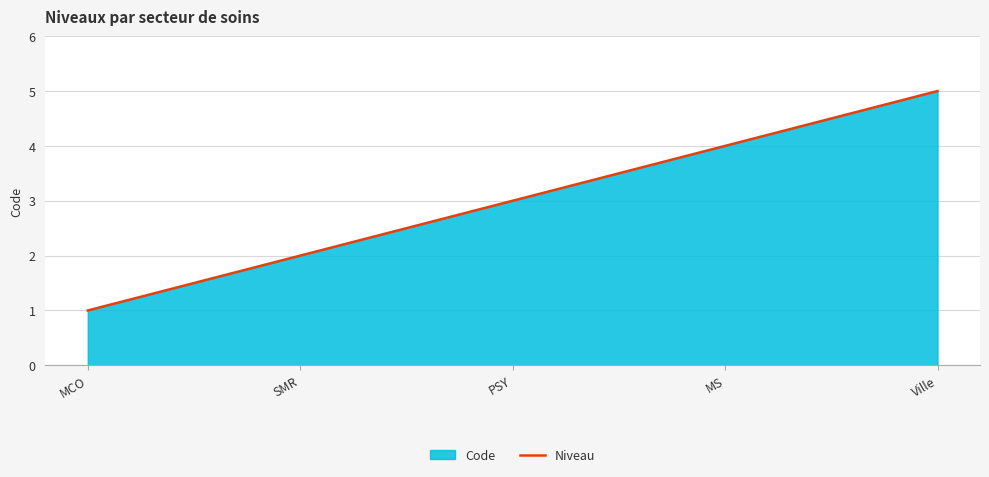

The value at MS is 2. True or false?

False